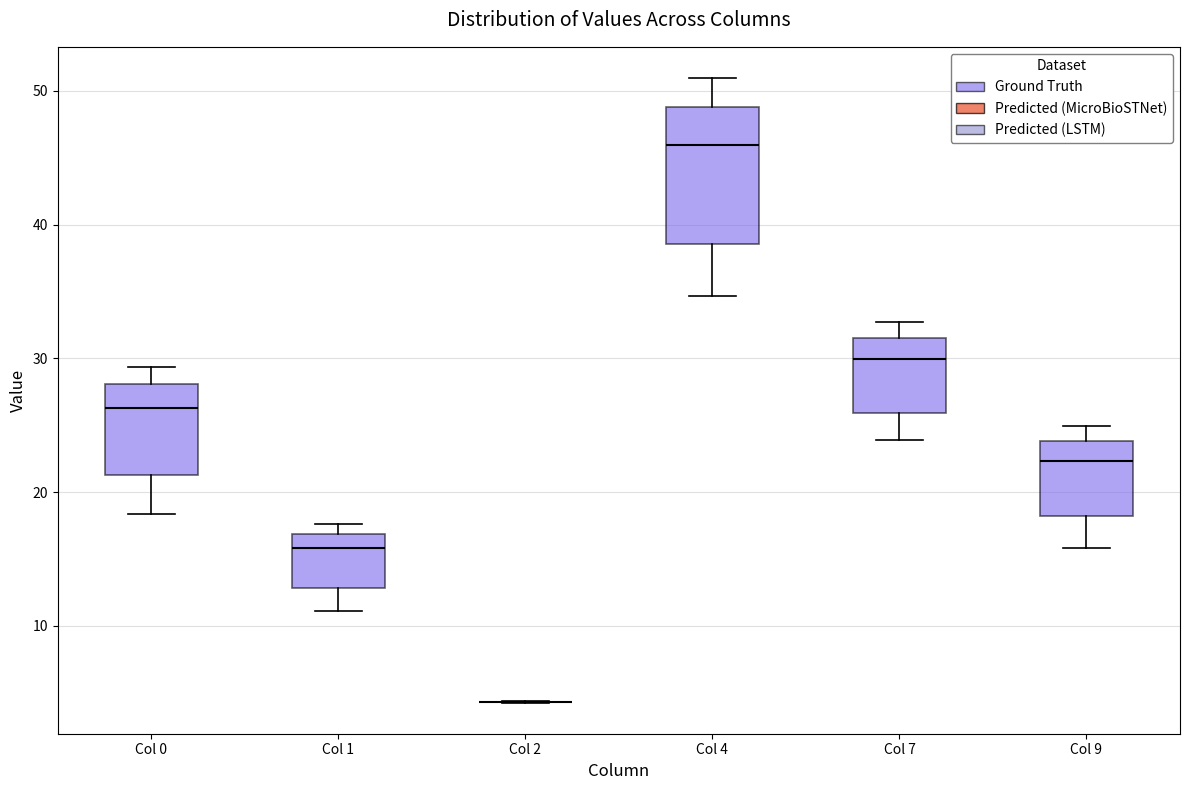

Comparing the boxes themselves (not the whiskers), which one is the tallest?

Col 4